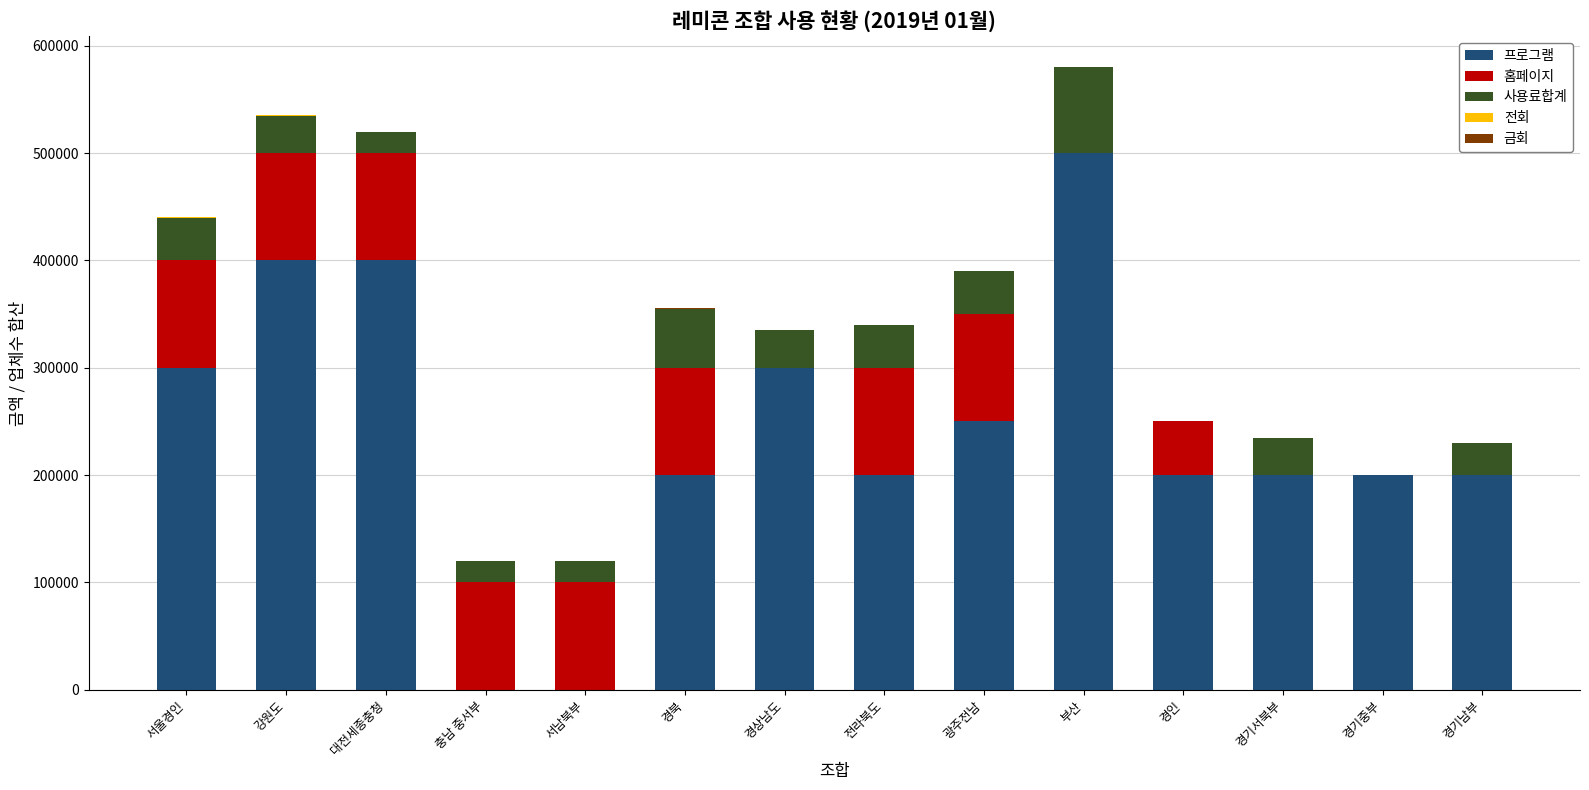

Count the number of categories in the chart.

14